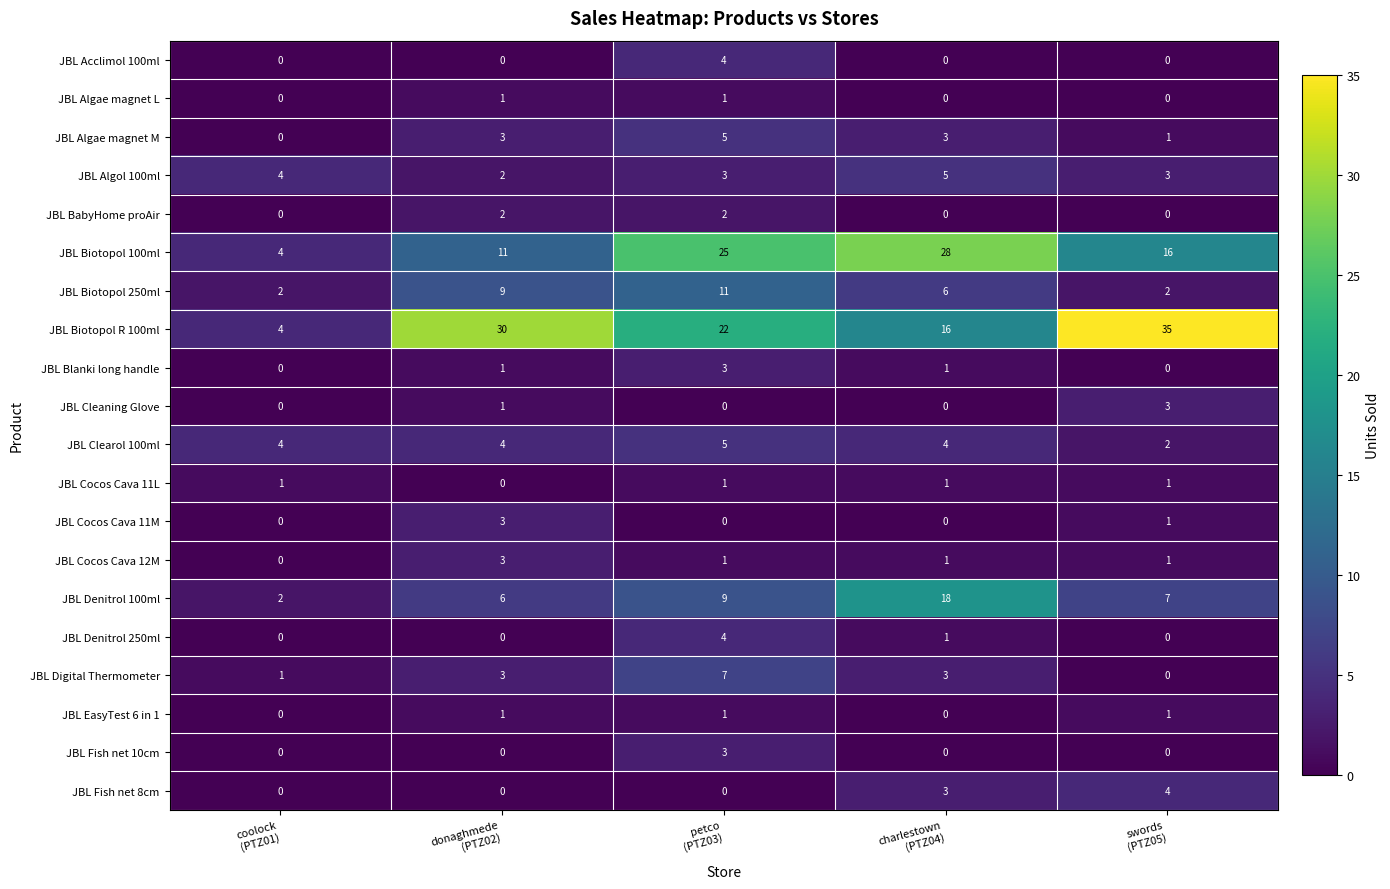

At how many categories does at least one series exceed 22?

4